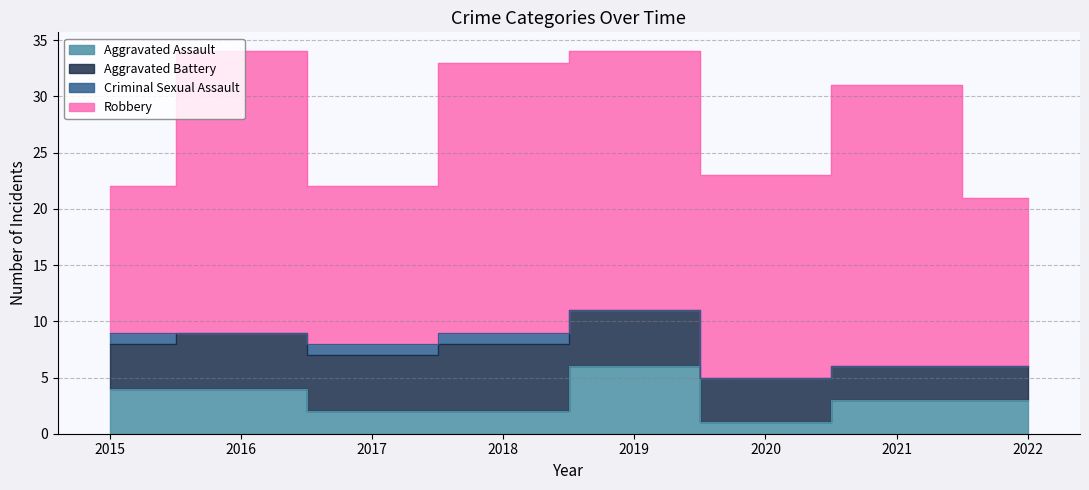

Which category has the highest value in the Criminal Sexual Assault series?

2015